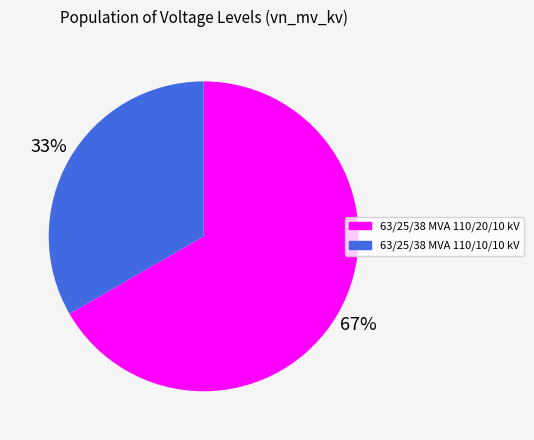

To the nearest percent, what is the combined percentage of 63/25/38 MVA 110/10/10 kV and 63/25/38 MVA 110/20/10 kV?

100%